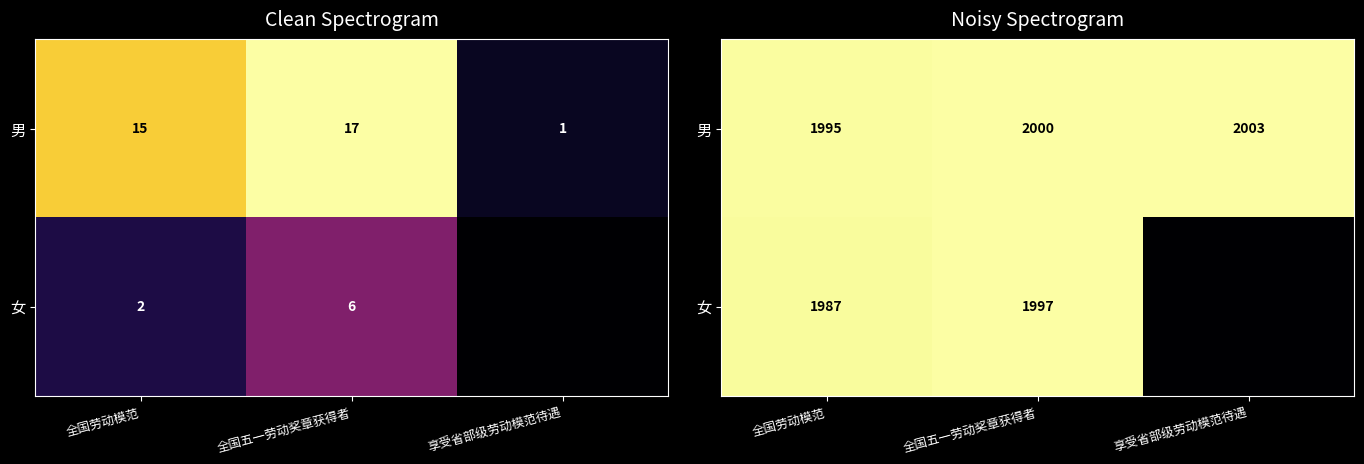

The 男 series shows 0.3 at 享受省部级劳动模范待遇. True or false?

False